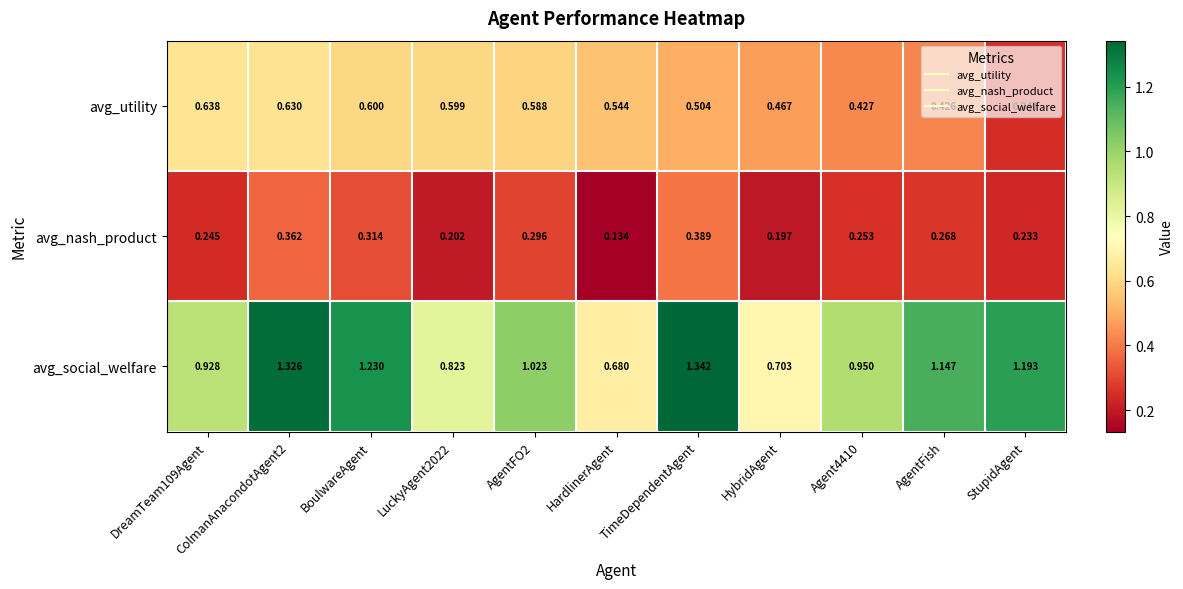

Where is avg_nash_product nearest to the value 0?

HardlinerAgent